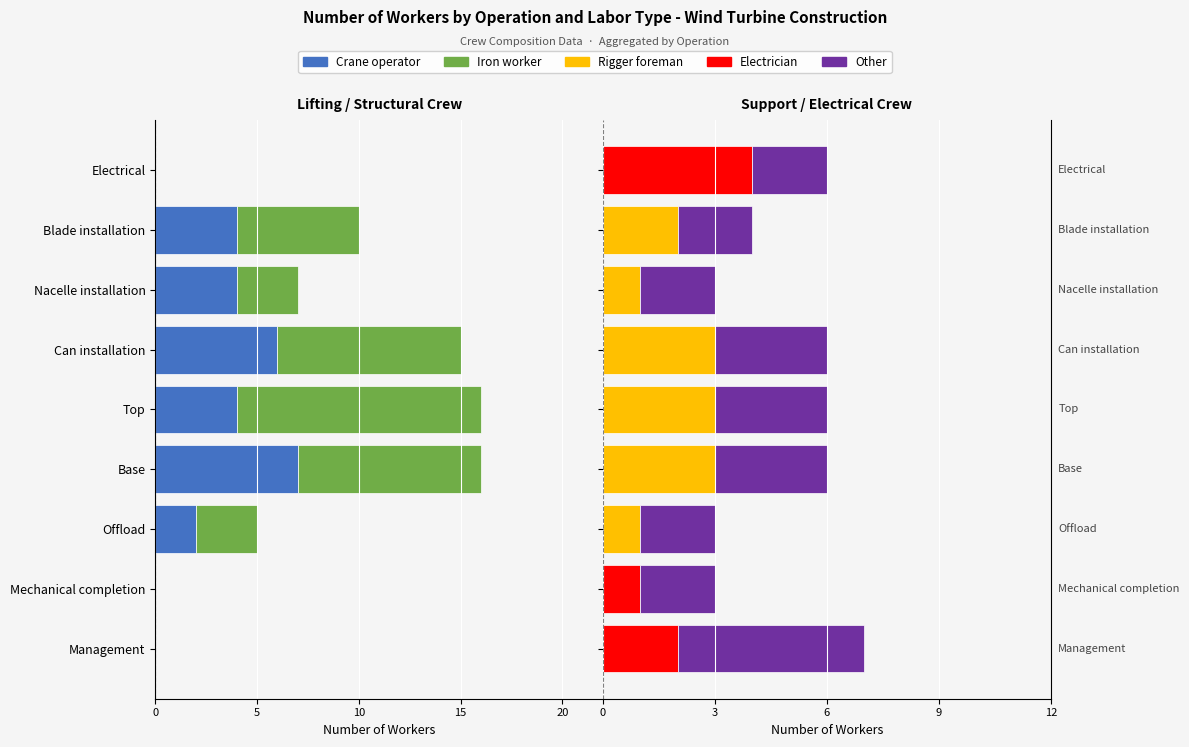

The Crane operator series shows 5 at Mechanical completion. True or false?

False